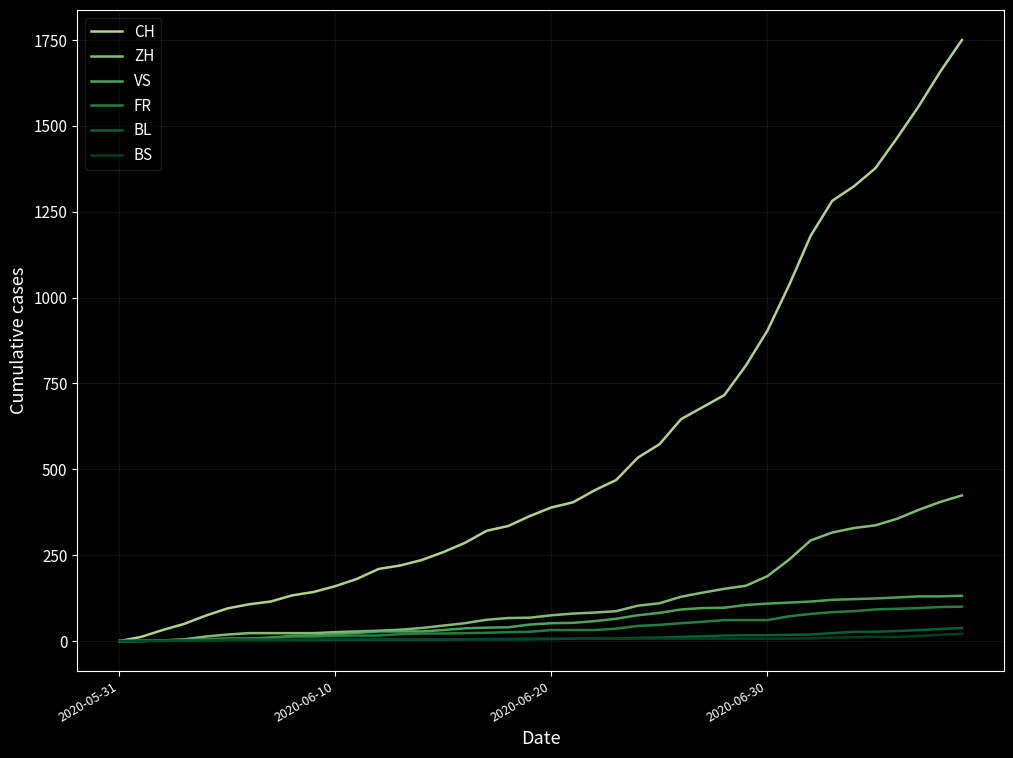

Is this an area chart (filled region under the line)?

No